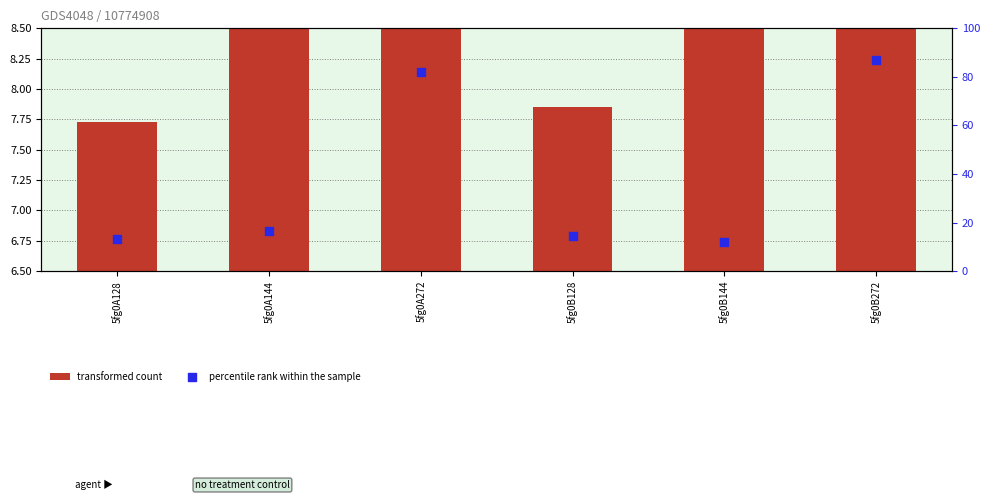

Which series contains the lowest Y value?

transformed count